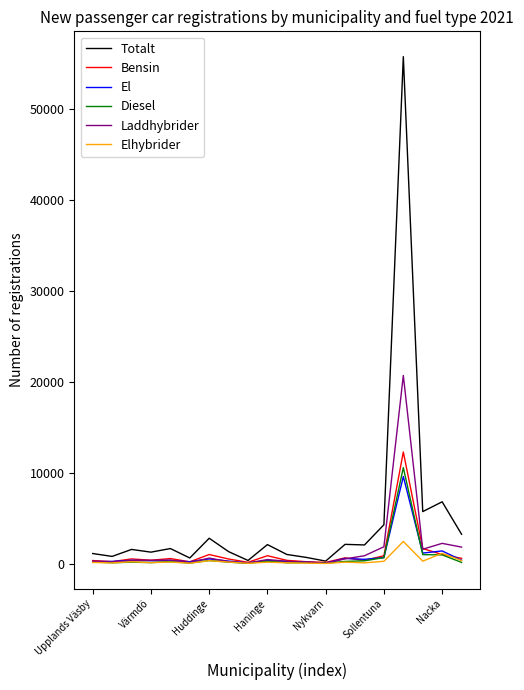

What is the maximum value shown in the chart?

55715